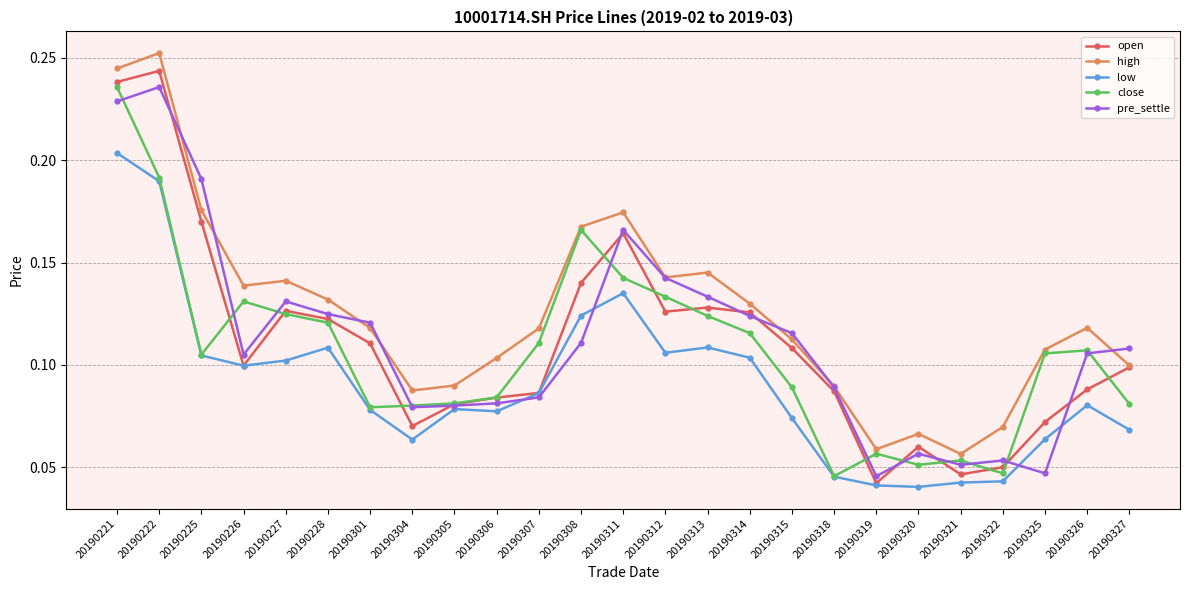

Which series has the largest range (max minus min)?

open